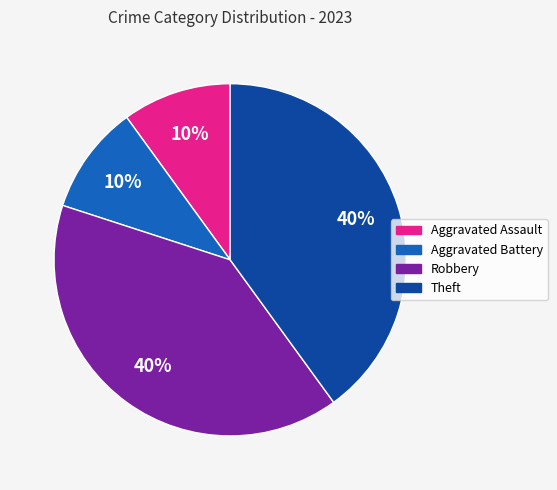

To the nearest percent, what is the difference between the Theft and Aggravated Battery slice percentages?

30%